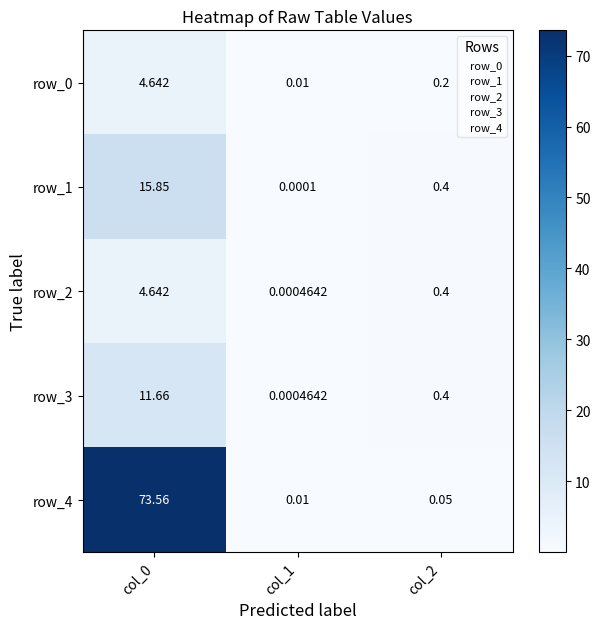

Is the value of row_0 at col_0 greater than the value of row_3 at col_0?

No